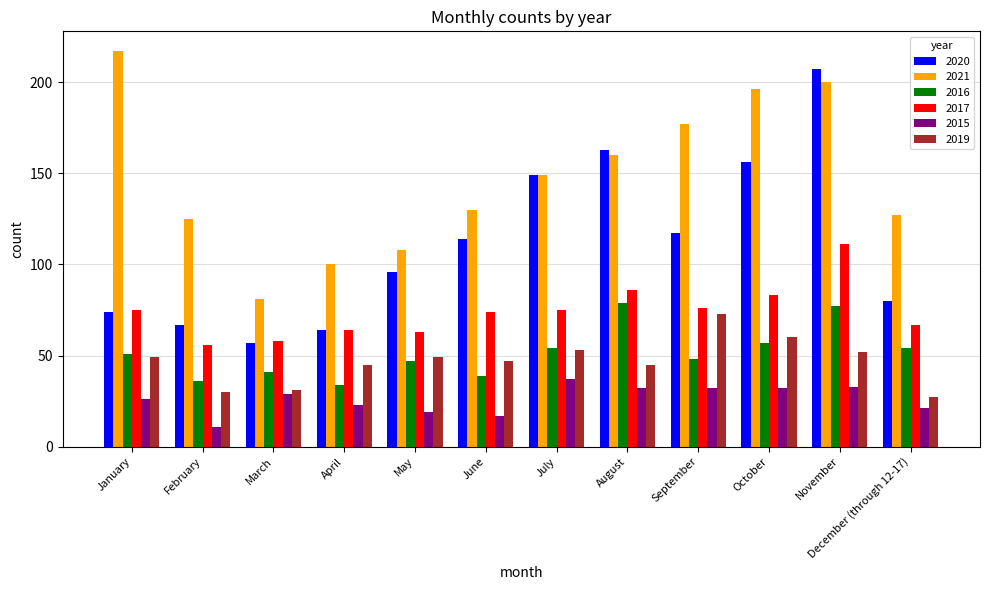

What is the label of the 7th bar from the left?

July